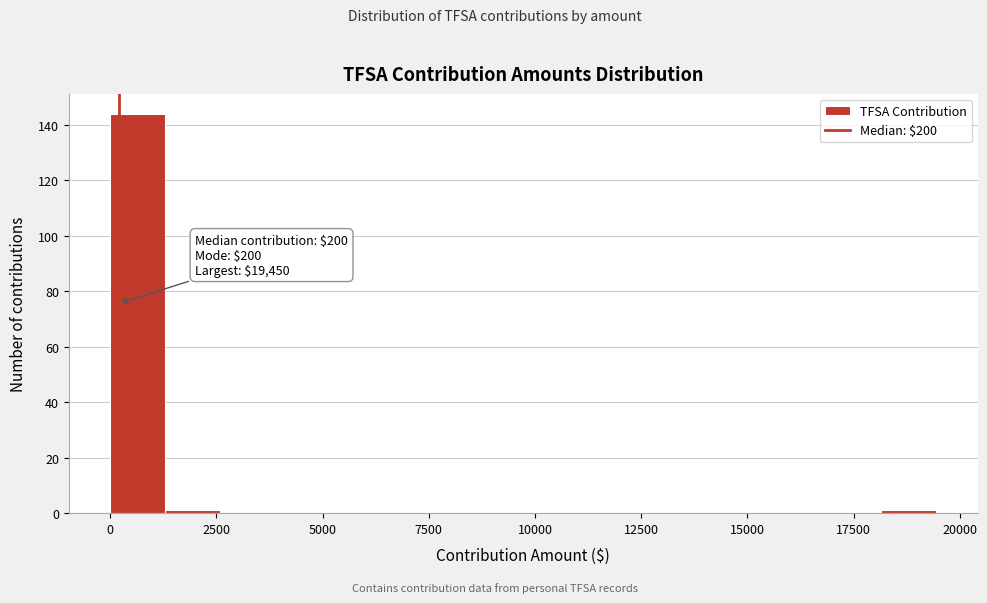

Read against the x-axis, roughly where is the centre of the tallest bar?

500